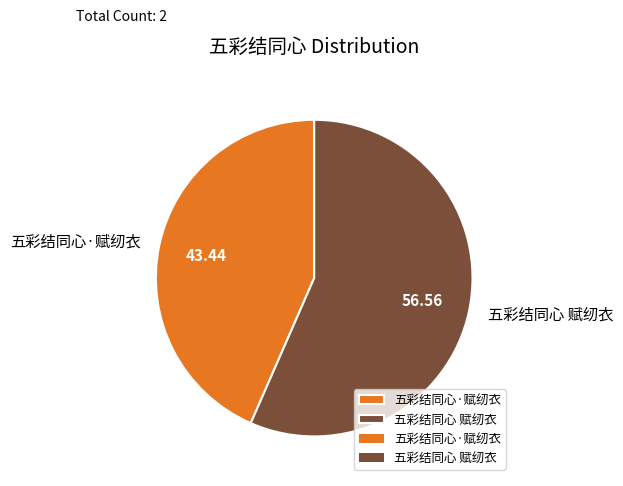

The 五彩结同心 赋纫衣 slice represents 47% of the pie. True or false?

False